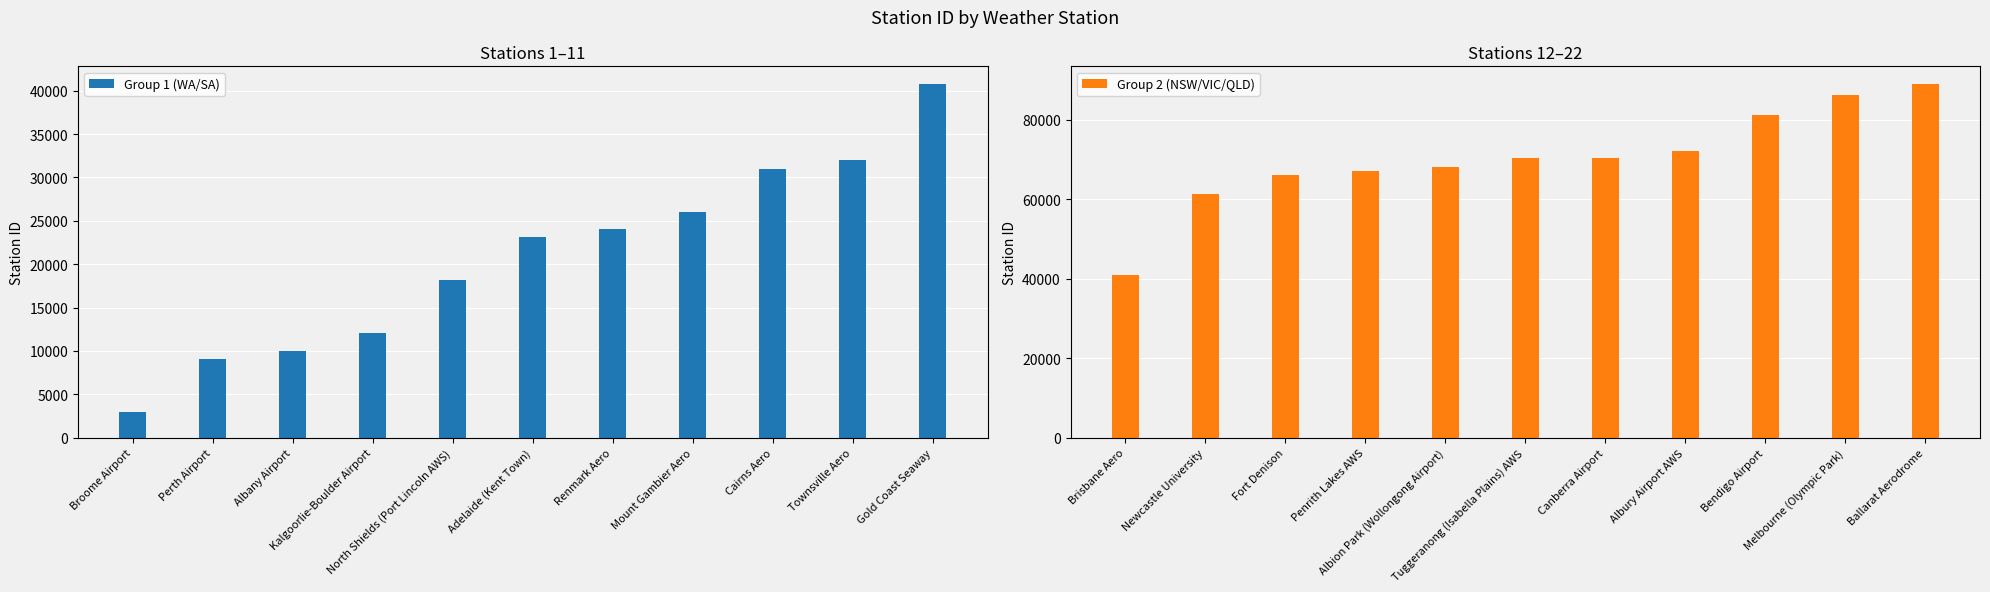

Reading right to left, what are all the values shown in this chart?

Group 1 (WA/SA): 40764	32040	31011	26021	24048	23090	18192	12038	9999	9021	3003
Group 2 (NSW/VIC/QLD): 89002	86338	81123	72160	70351	70339	68241	67113	66022	61390	40842